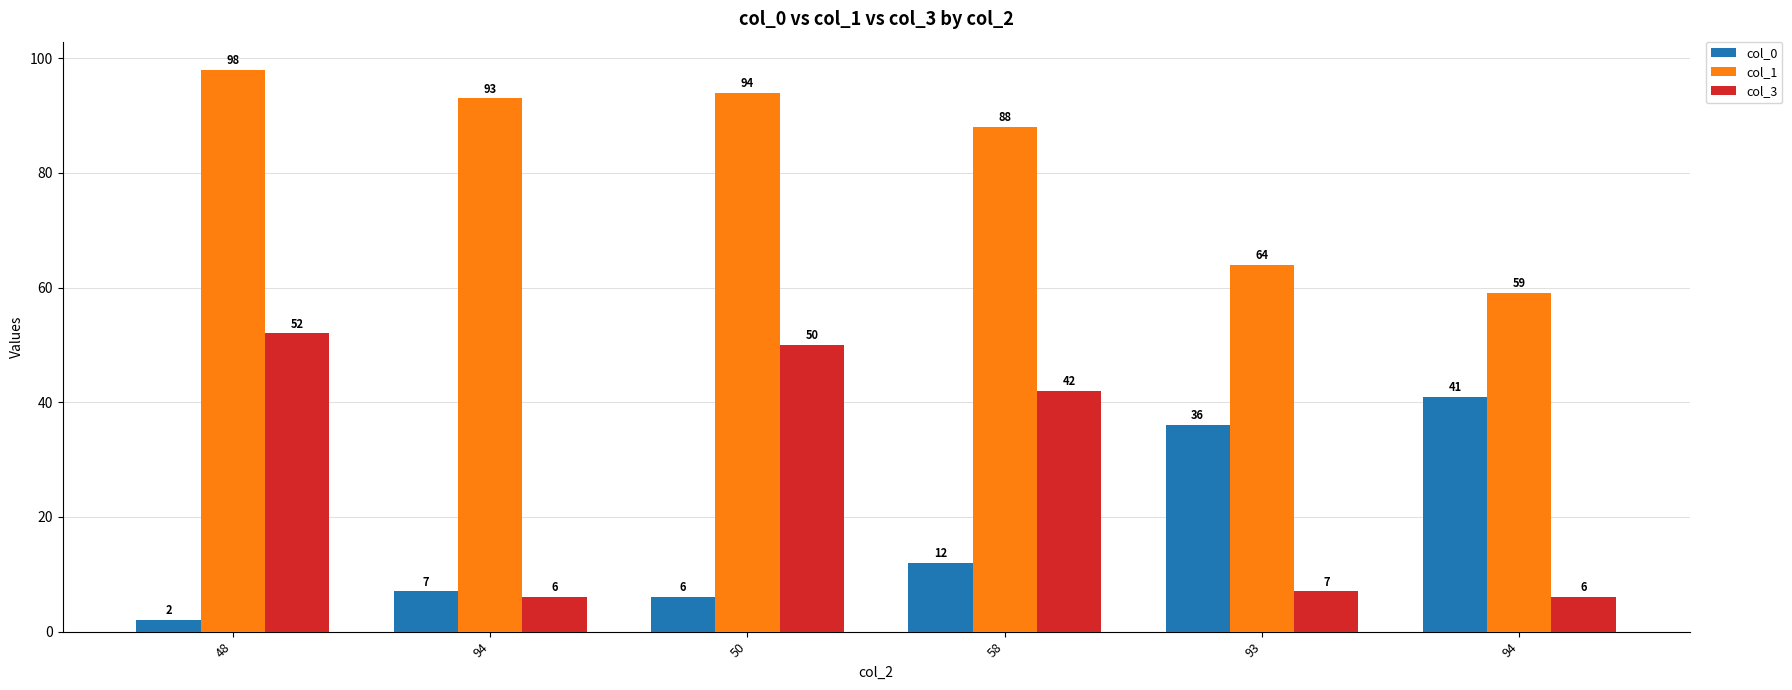

Does the chart contain stacked bars?

No